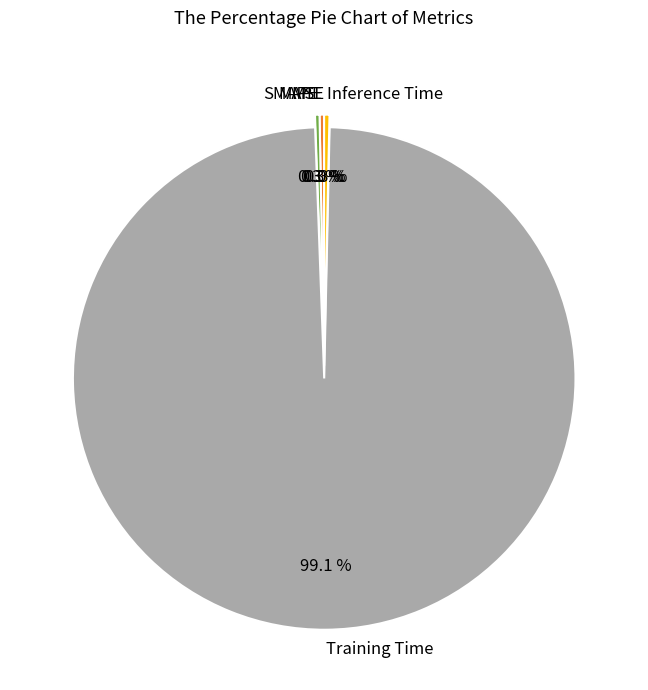

Between MAPE and Training Time, which is larger?

Training Time